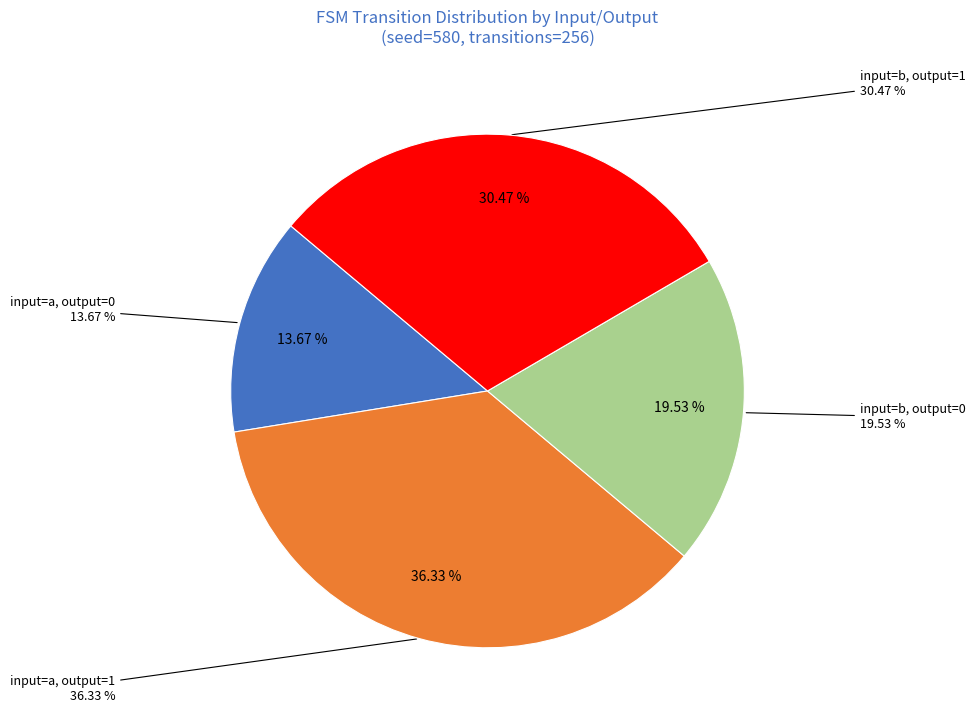

Is the sum of output_symbol=0, input=b and output_symbol=0, input=a greater than half?

No